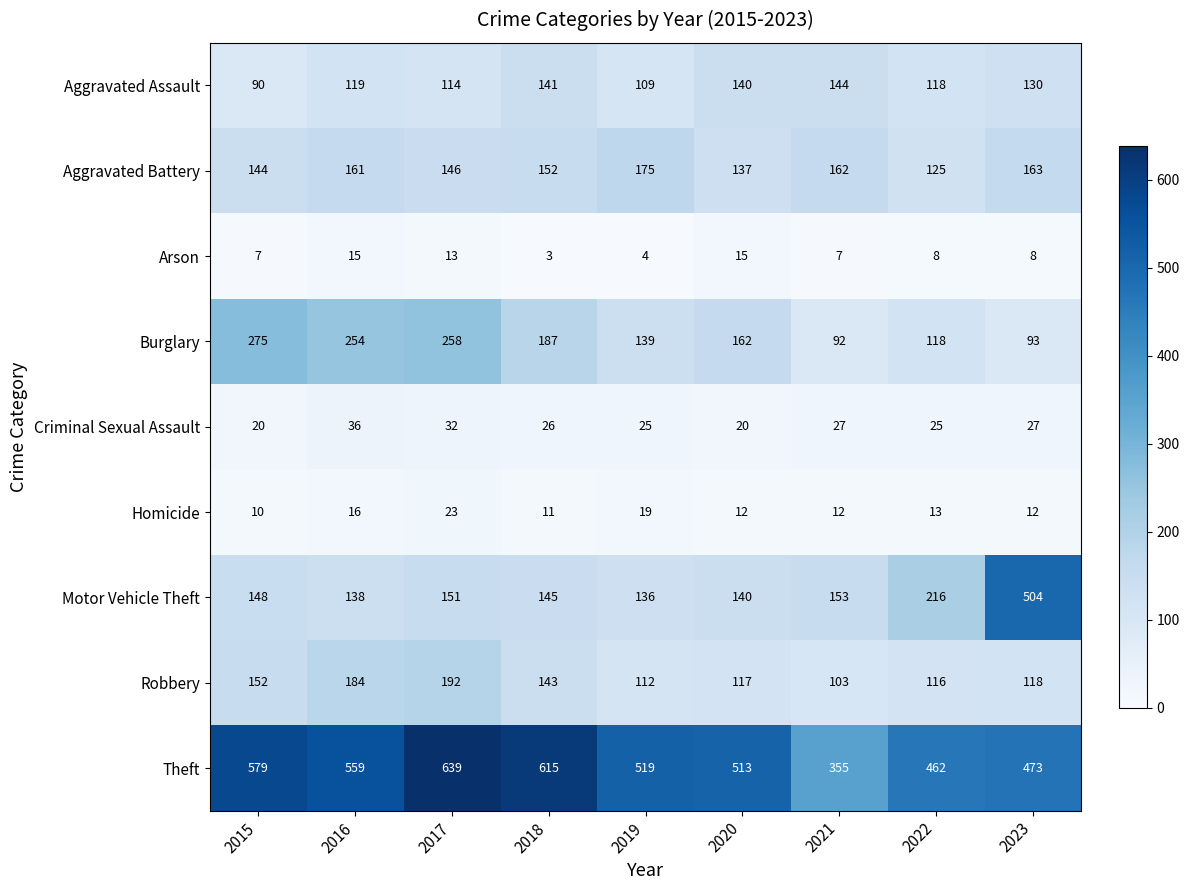

What is the average value of the Theft series?

524